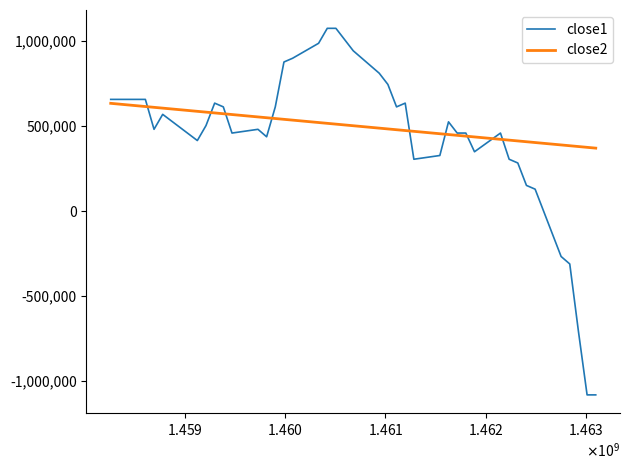

What is the maximum value for close2?

633866.6